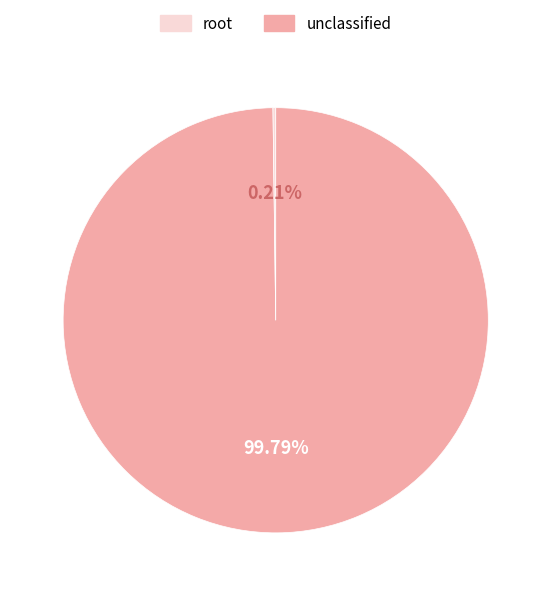

Is there a majority slice in this chart?

Yes